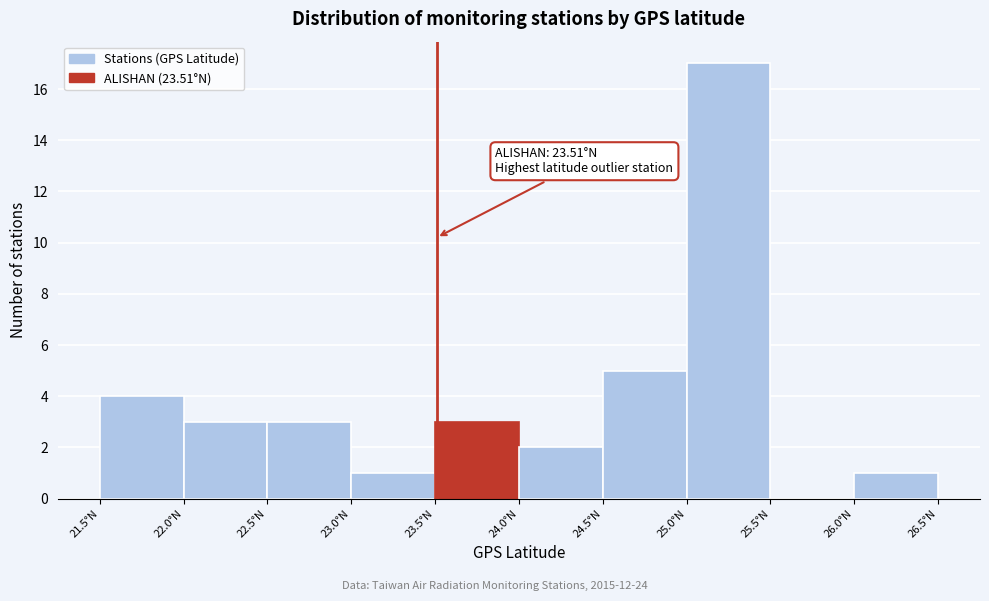

Which range on the x-axis has the tallest bar?

25.0 to 25.5